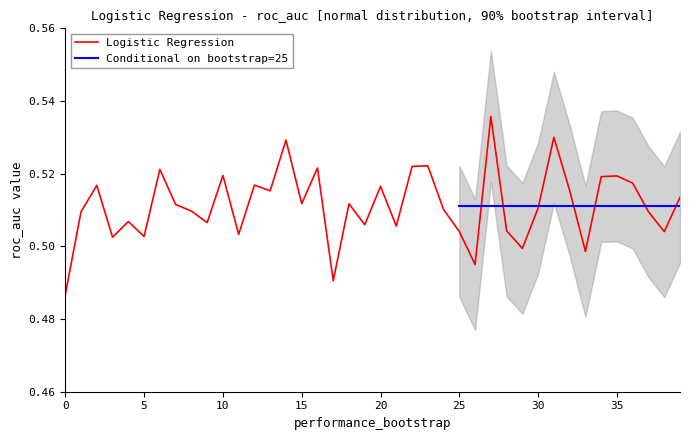

Between 1 and 2, which is larger?

2